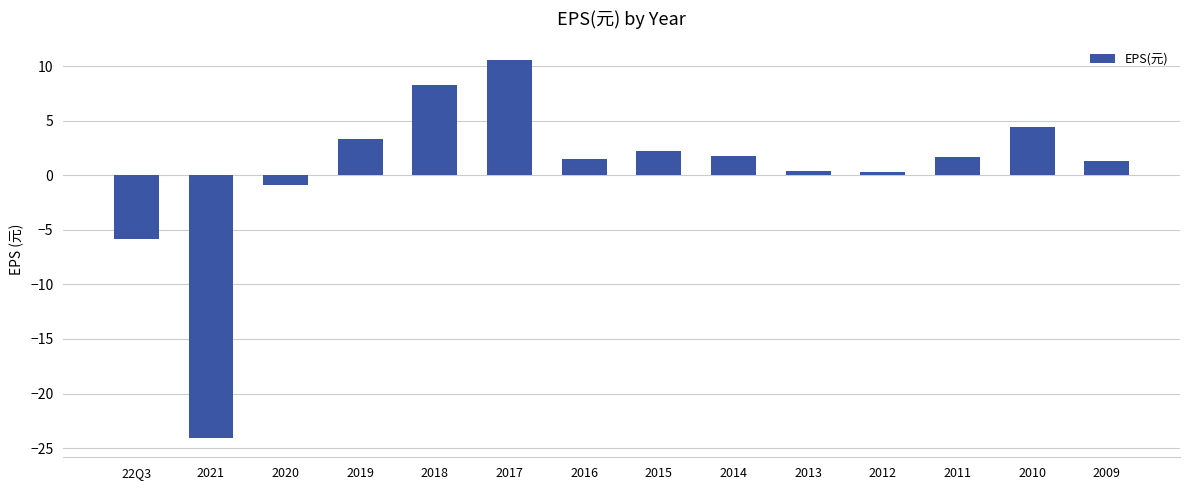

Reading left to right, what are all the values shown in this chart?

22Q3=-5.9	2021=-24.1	2020=-0.9	2019=3.3	2018=8.3	2017=10.5	2016=1.5	2015=2.2	2014=1.7	2013=0.3	2012=0.3	2011=1.7	2010=4.4	2009=1.3